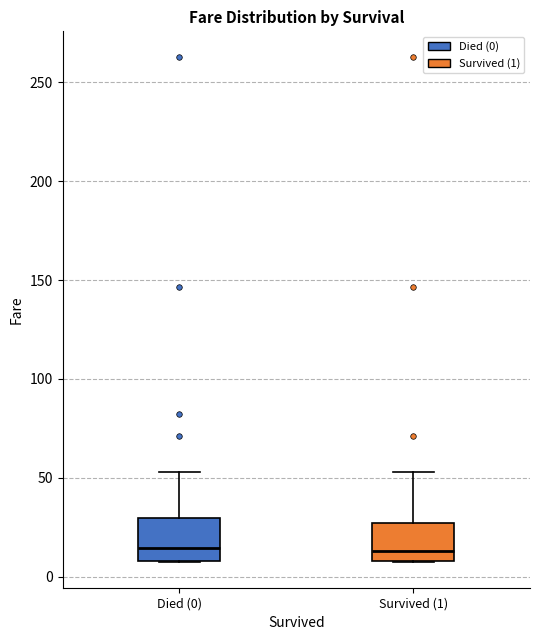

Reading left to right, read every box against the y-axis: the position of its median line, the range the box covers, and the ends of its whiskers. The values are not printed on the chart, so give them approximately, as read against the axis.

Died (0): median 15, box 10 to 30, whiskers 5 to 55
Survived (1): median 15, box 10 to 25, whiskers 5 to 55